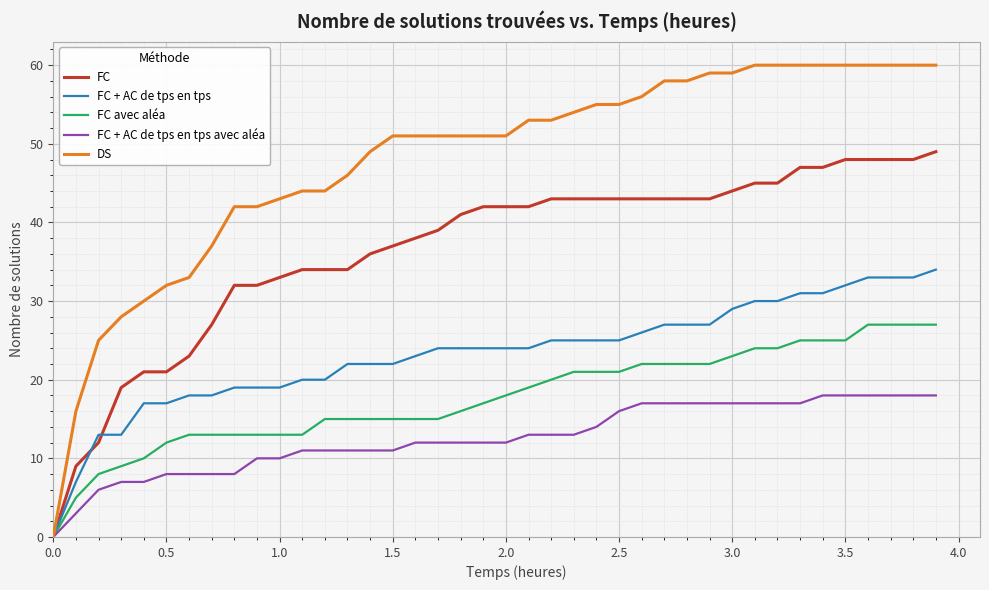

What is the maximum value for FC + AC de tps en tps?

34